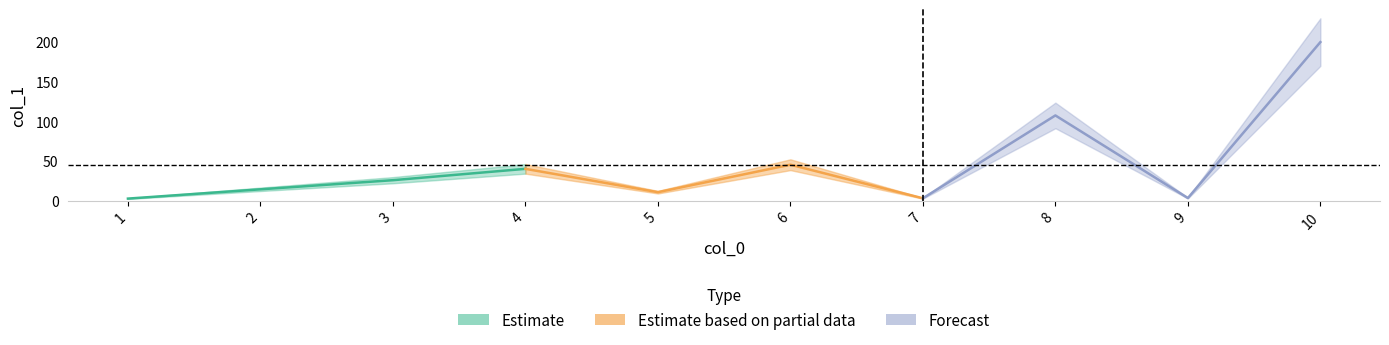

True or false: there are more than 2 points higher than both neighbors.

True